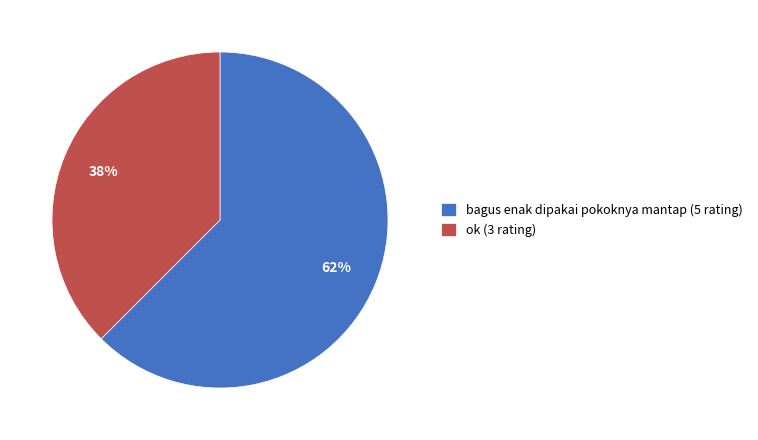

Which has a higher value, ok or bagus enak dipakai pokoknya mantap?

bagus enak dipakai pokoknya mantap